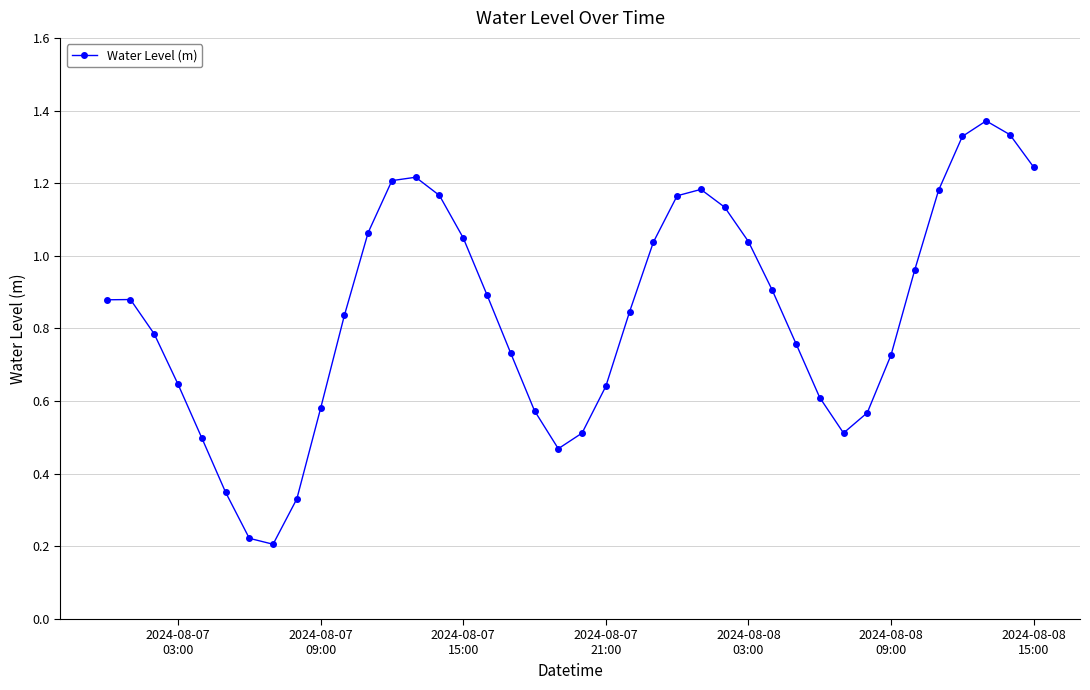

Is this an area chart (filled region under the line)?

No